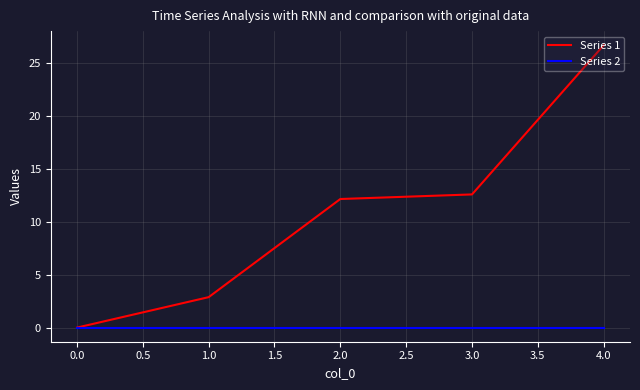

Which series changed the most between 0.0 and 1.0?

Series 1